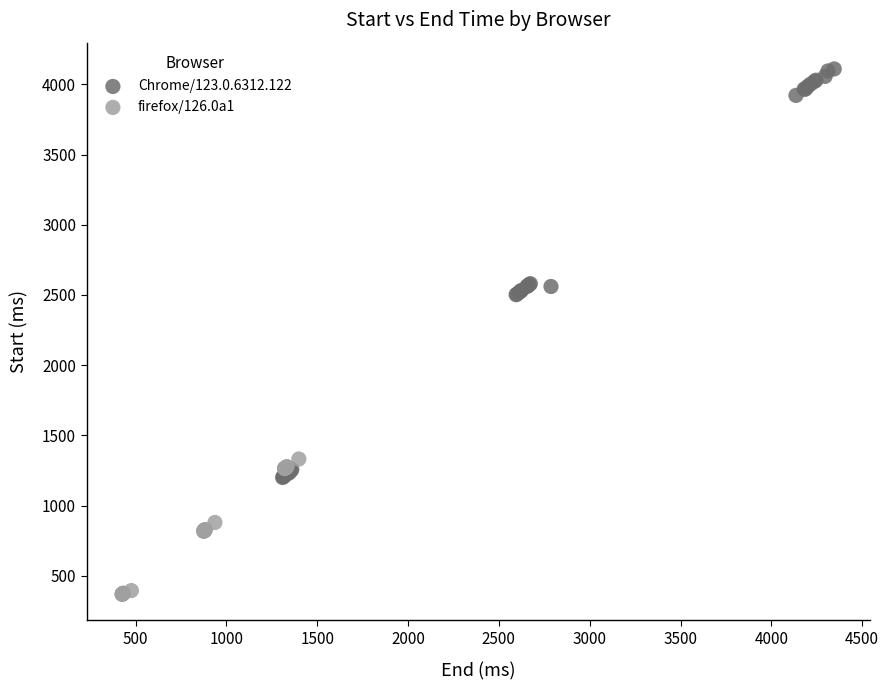

Which series reaches the maximum Y coordinate?

Chrome/123.0.6312.122